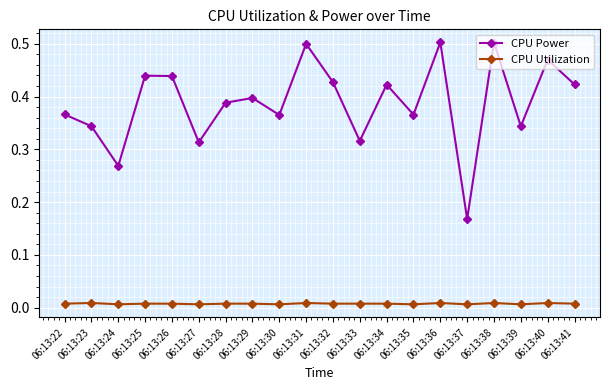

At which label is CPU Power closest to 0?

06:13:37